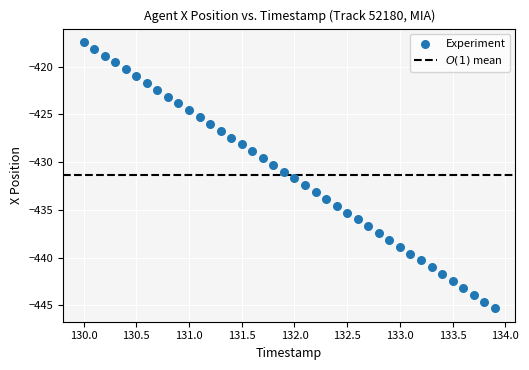

What is the range of Y values (max minus min)?

27.9